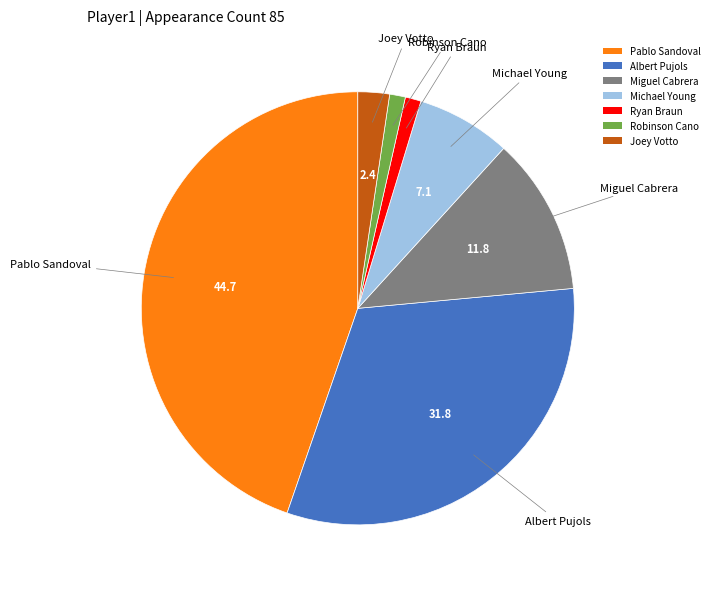

Which category has the biggest portion of the pie?

Pablo Sandoval